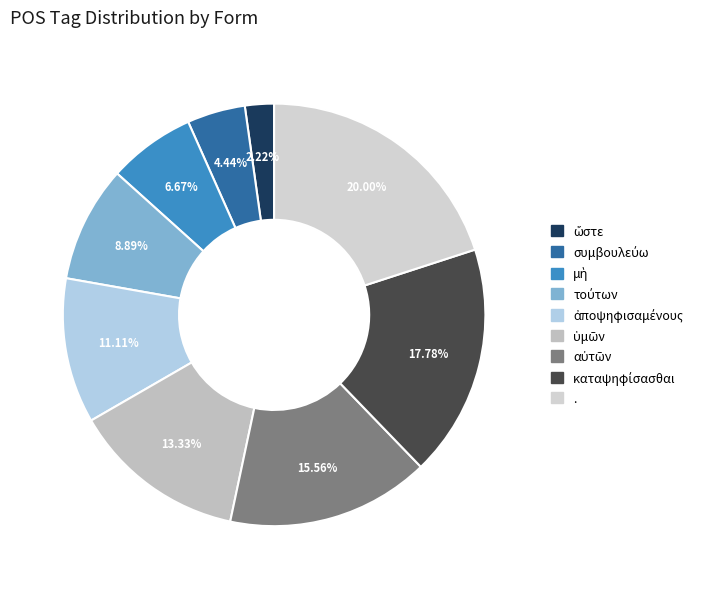

What is the change in value from μὴ to τούτων?

+1